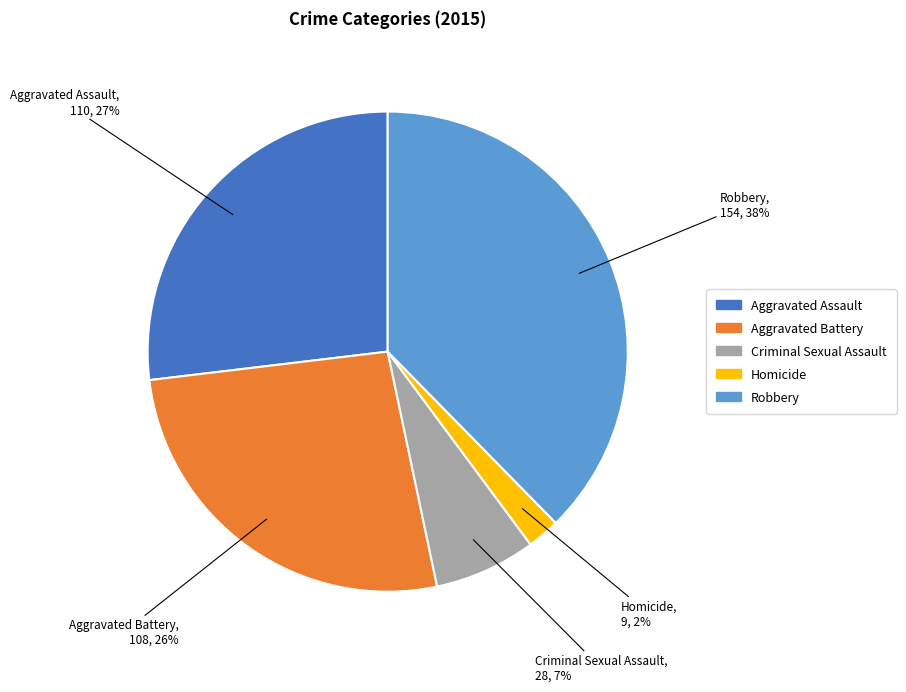

What is the ratio of the value at Homicide to the value at Robbery?

0.1